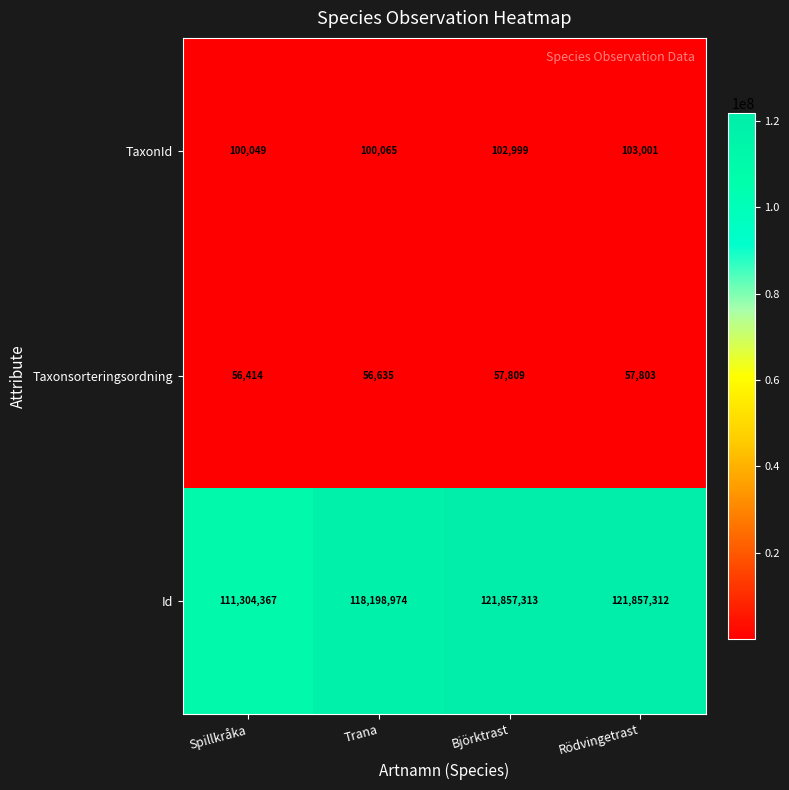

Is it true that Taxonsorteringsordning equals 102643 at Rödvingetrast?

False